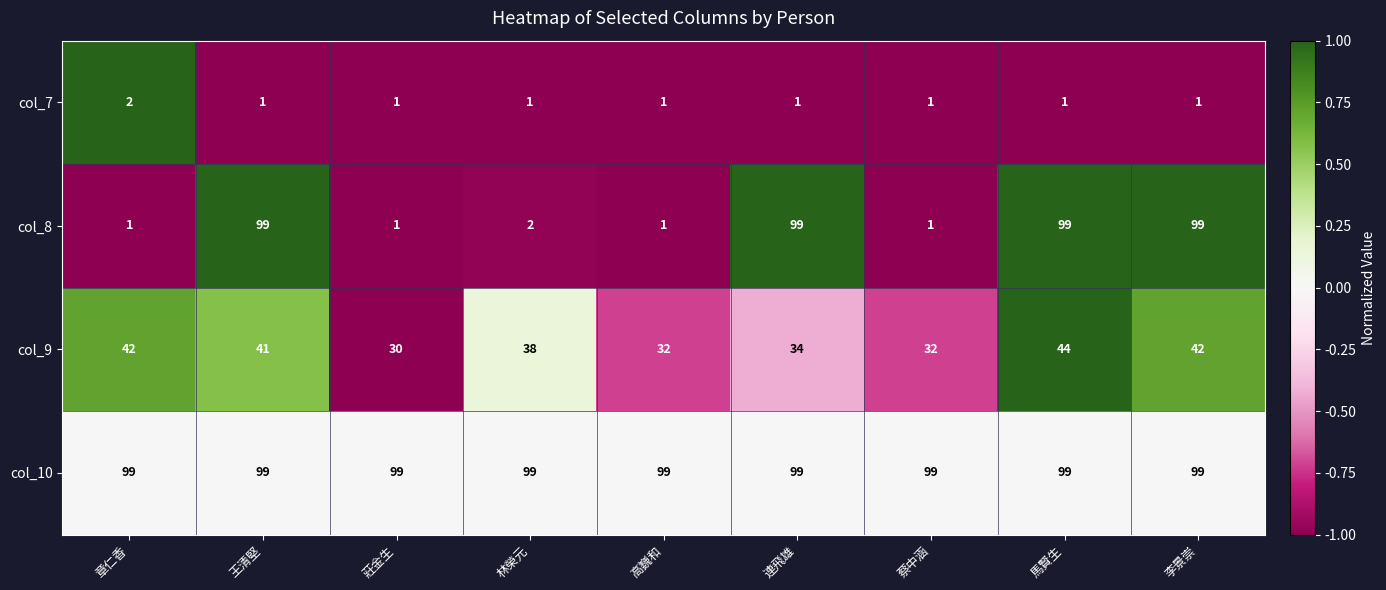

Where does the col_8 series first go above 2?

王清堅